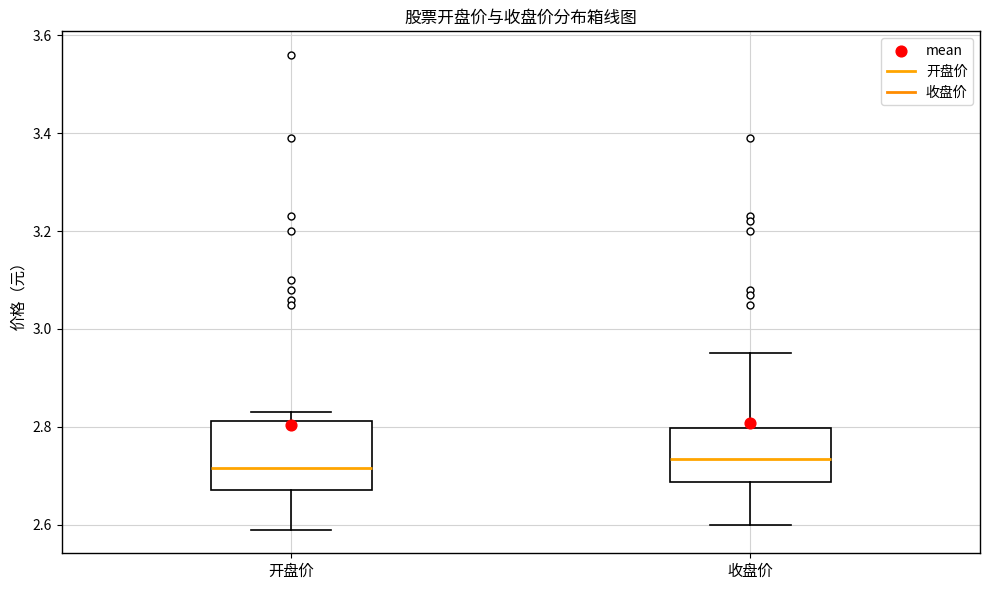

Reading left to right, transcribe this box plot: for each box, give where its median line is, the range the box spans, and where its two whiskers end, as read against the y-axis. The values are not printed on the chart, so give them approximately, as read against the axis.

开盘价: median 2.72, box 2.68 to 2.82, whiskers 2.60 to 2.84
收盘价: median 2.74, box 2.68 to 2.80, whiskers 2.60 to 2.96